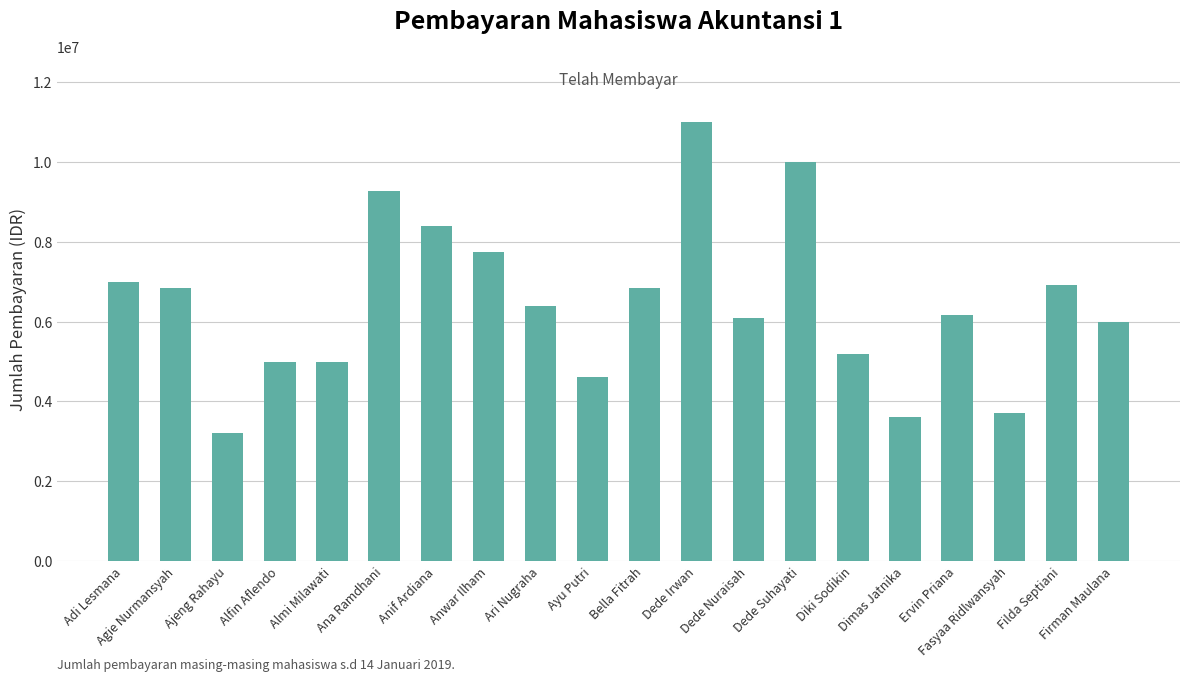

Between Almi Milawati and Ayu Putri, which is larger?

Almi Milawati